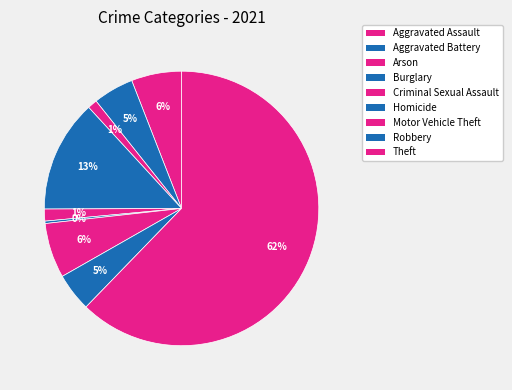

Count the number of slices in the pie.

9